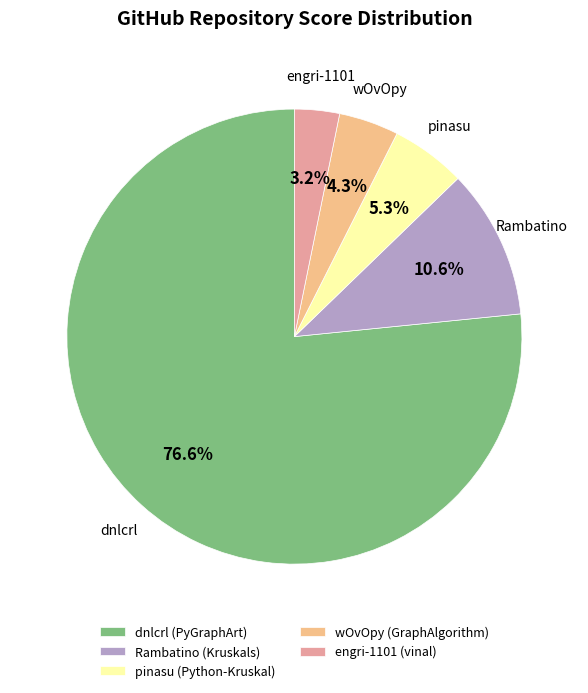

How many segments does this pie chart have?

5